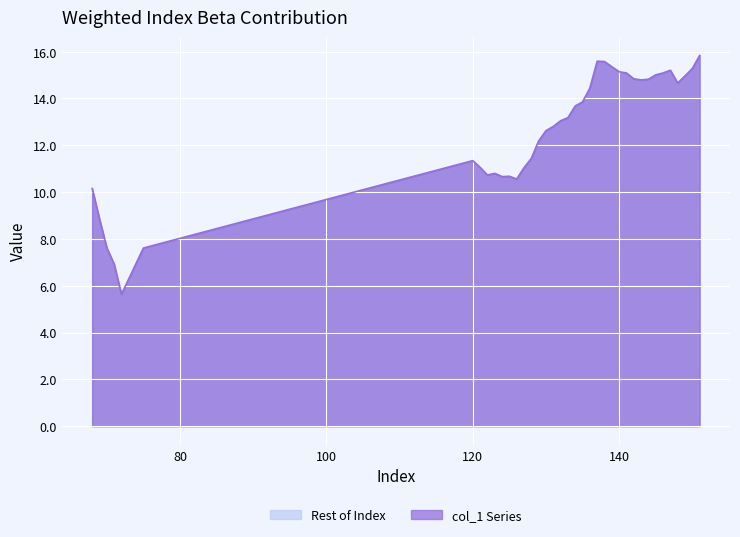

How many data points are less than 13?

18